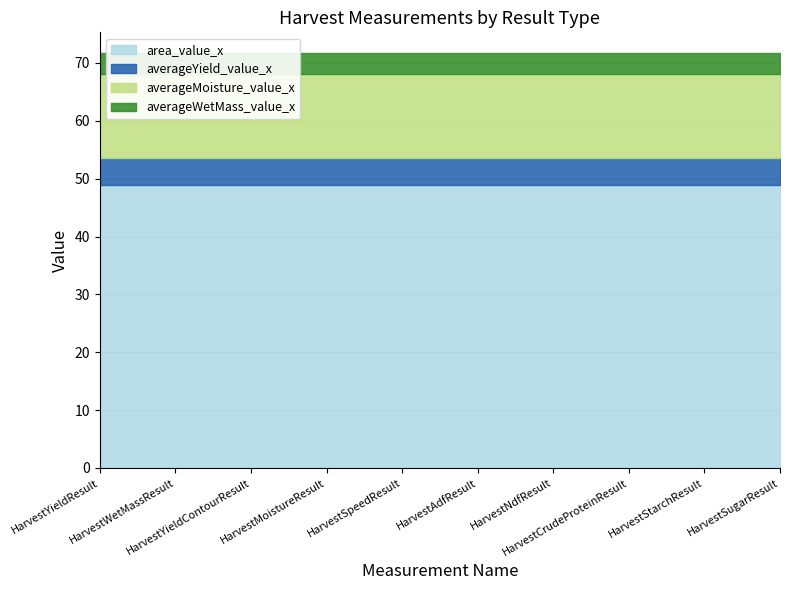

True or false: averageWetMass_value_x has more than 0 interior local peaks.

False